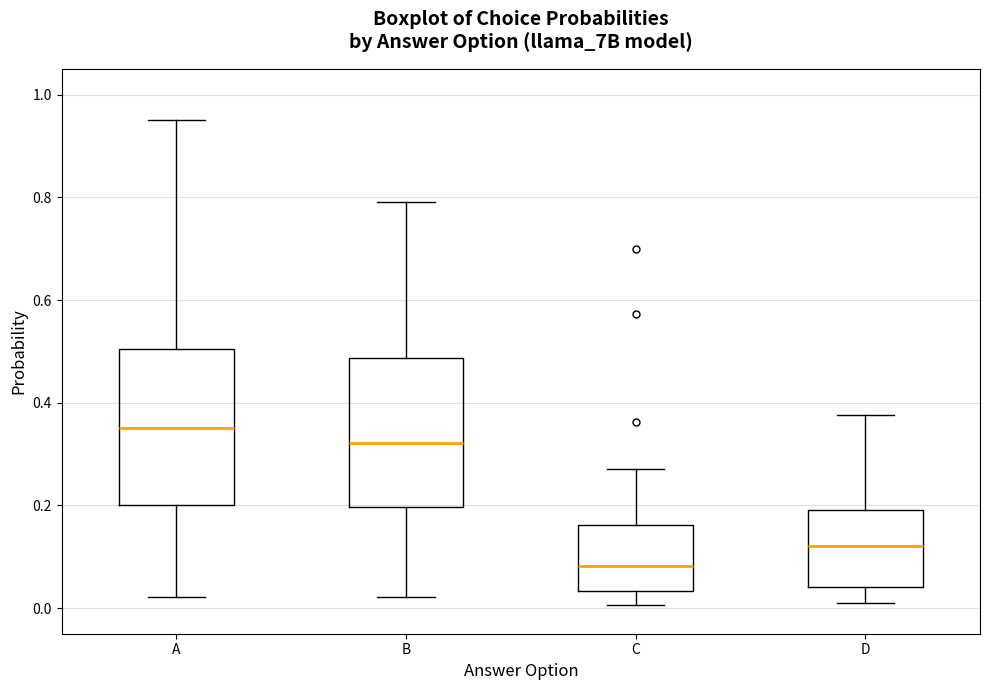

Reading left to right, transcribe this box plot: for each box, give where its median line is, the range the box spans, and where its two whiskers end, as read against the y-axis. The values are not printed on the chart, so give them approximately, as read against the axis.

A: median 0.36, box 0.20 to 0.50, whiskers 0.02 to 0.94
B: median 0.32, box 0.20 to 0.48, whiskers 0.02 to 0.80
C: median 0.08, box 0.04 to 0.16, whiskers 0.00 to 0.28
D: median 0.12, box 0.04 to 0.20, whiskers 0.00 to 0.38